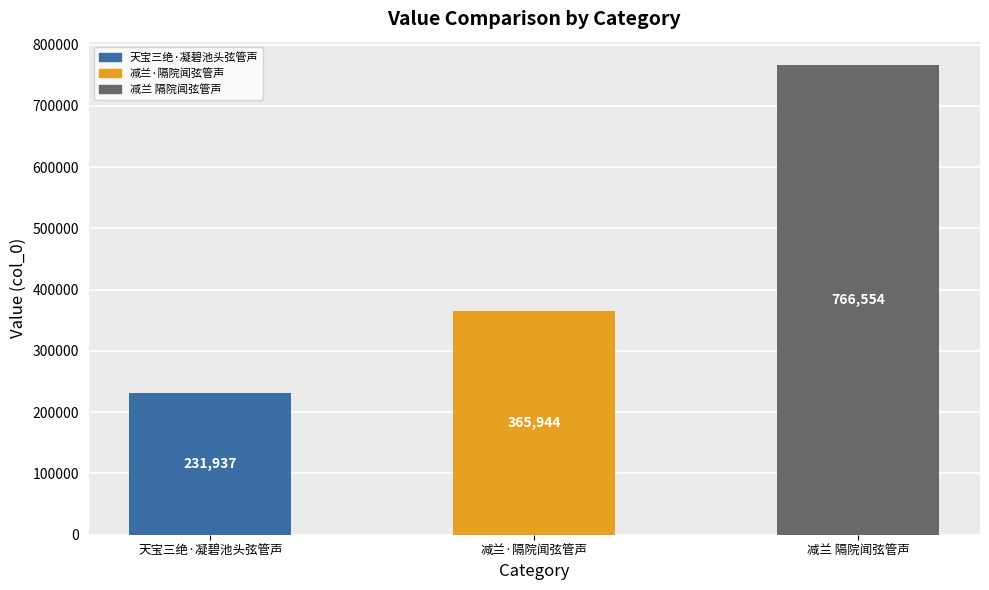

Which category has the highest value across all series?

减兰 隔院闻弦管声